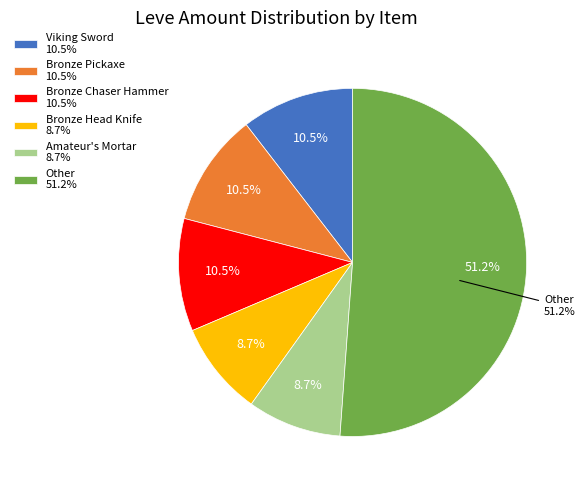

The Bronze Chaser Hammer slice represents 5% of the pie. True or false?

False